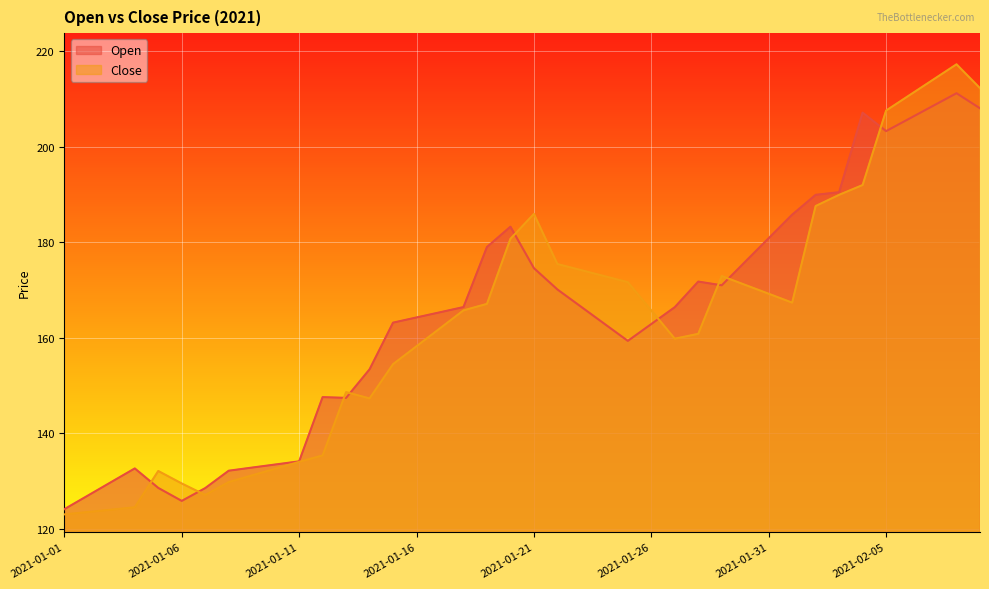

At 2021-01-22, list the series in order from smallest to largest.

Open, Close